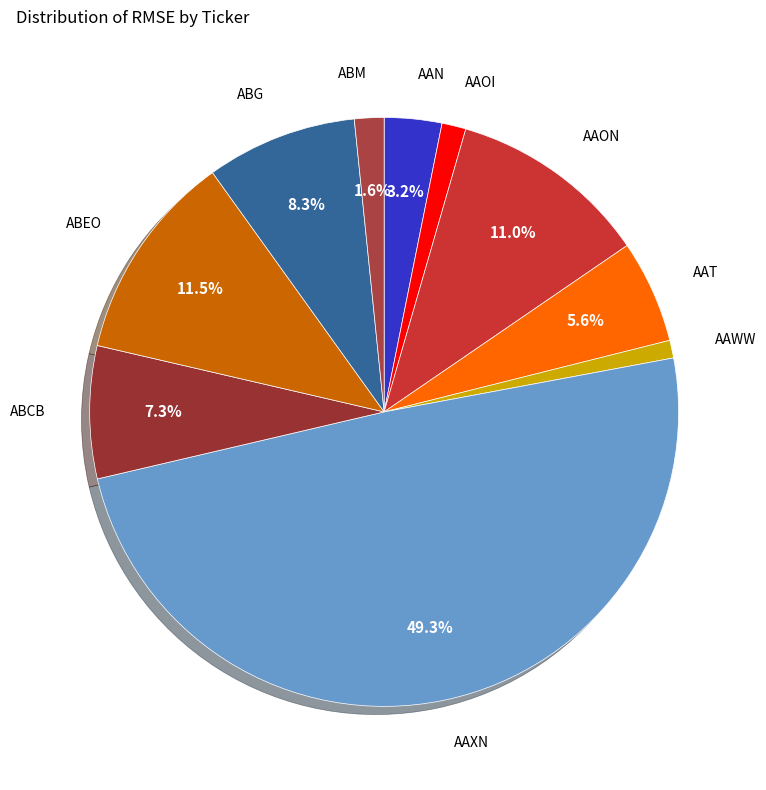

Is AAT the majority of the pie?

No